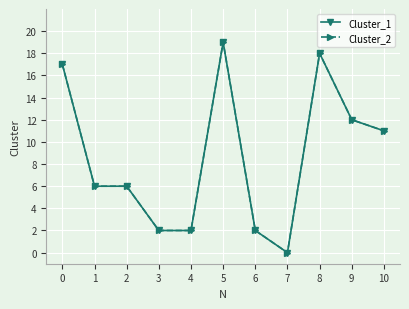

Is this an area chart (filled region under the line)?

No